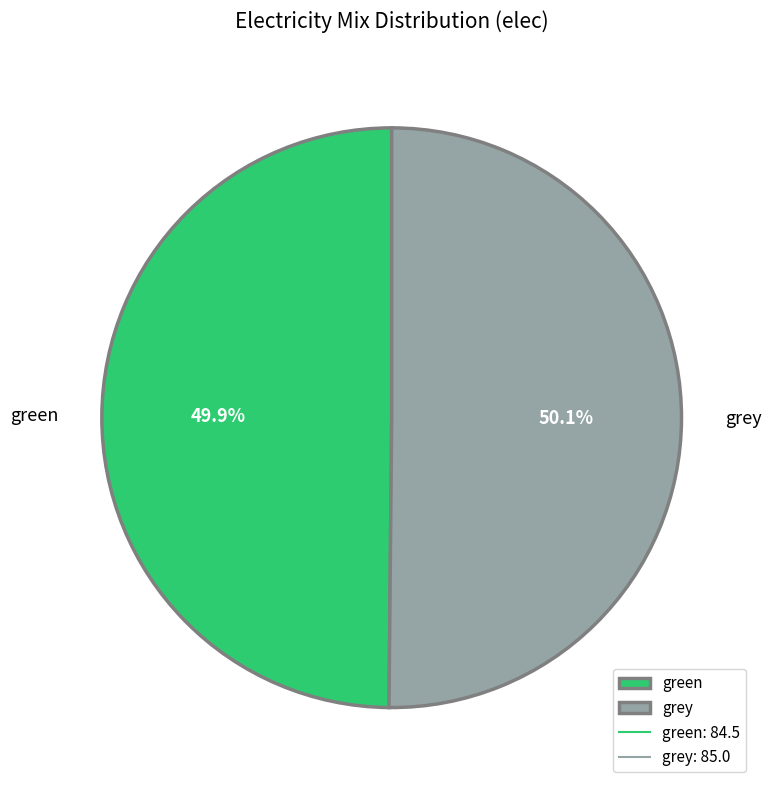

How many segments does this pie chart have?

2